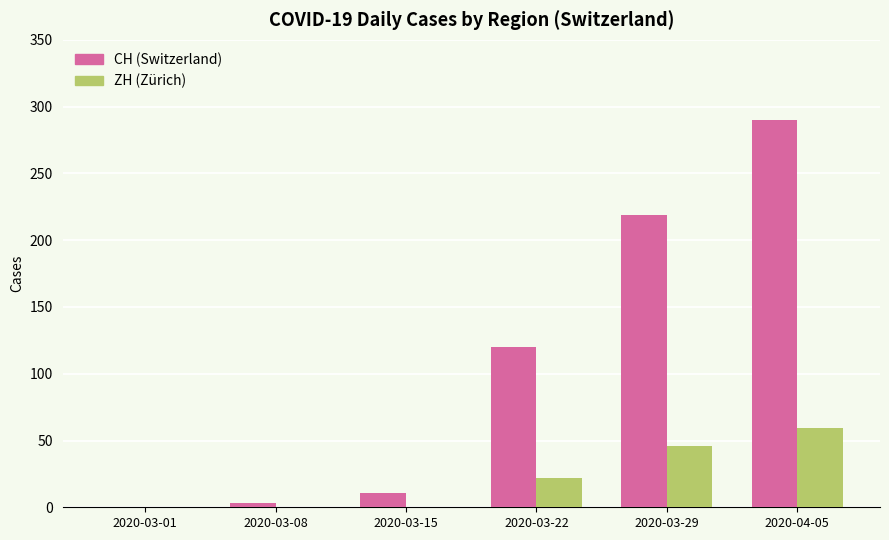

At which category is the sum across all series the highest?

2020-04-05